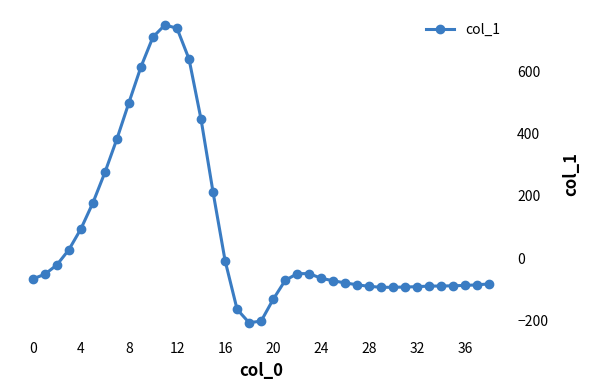

True or false: the data has more than 0 interior local peaks.

True